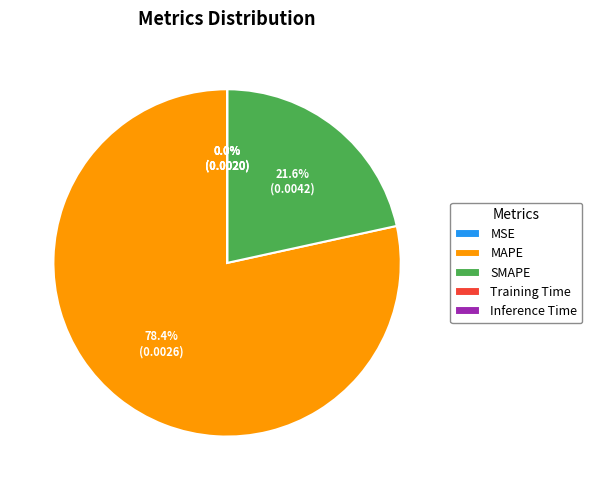

What is the majority slice?

MAPE